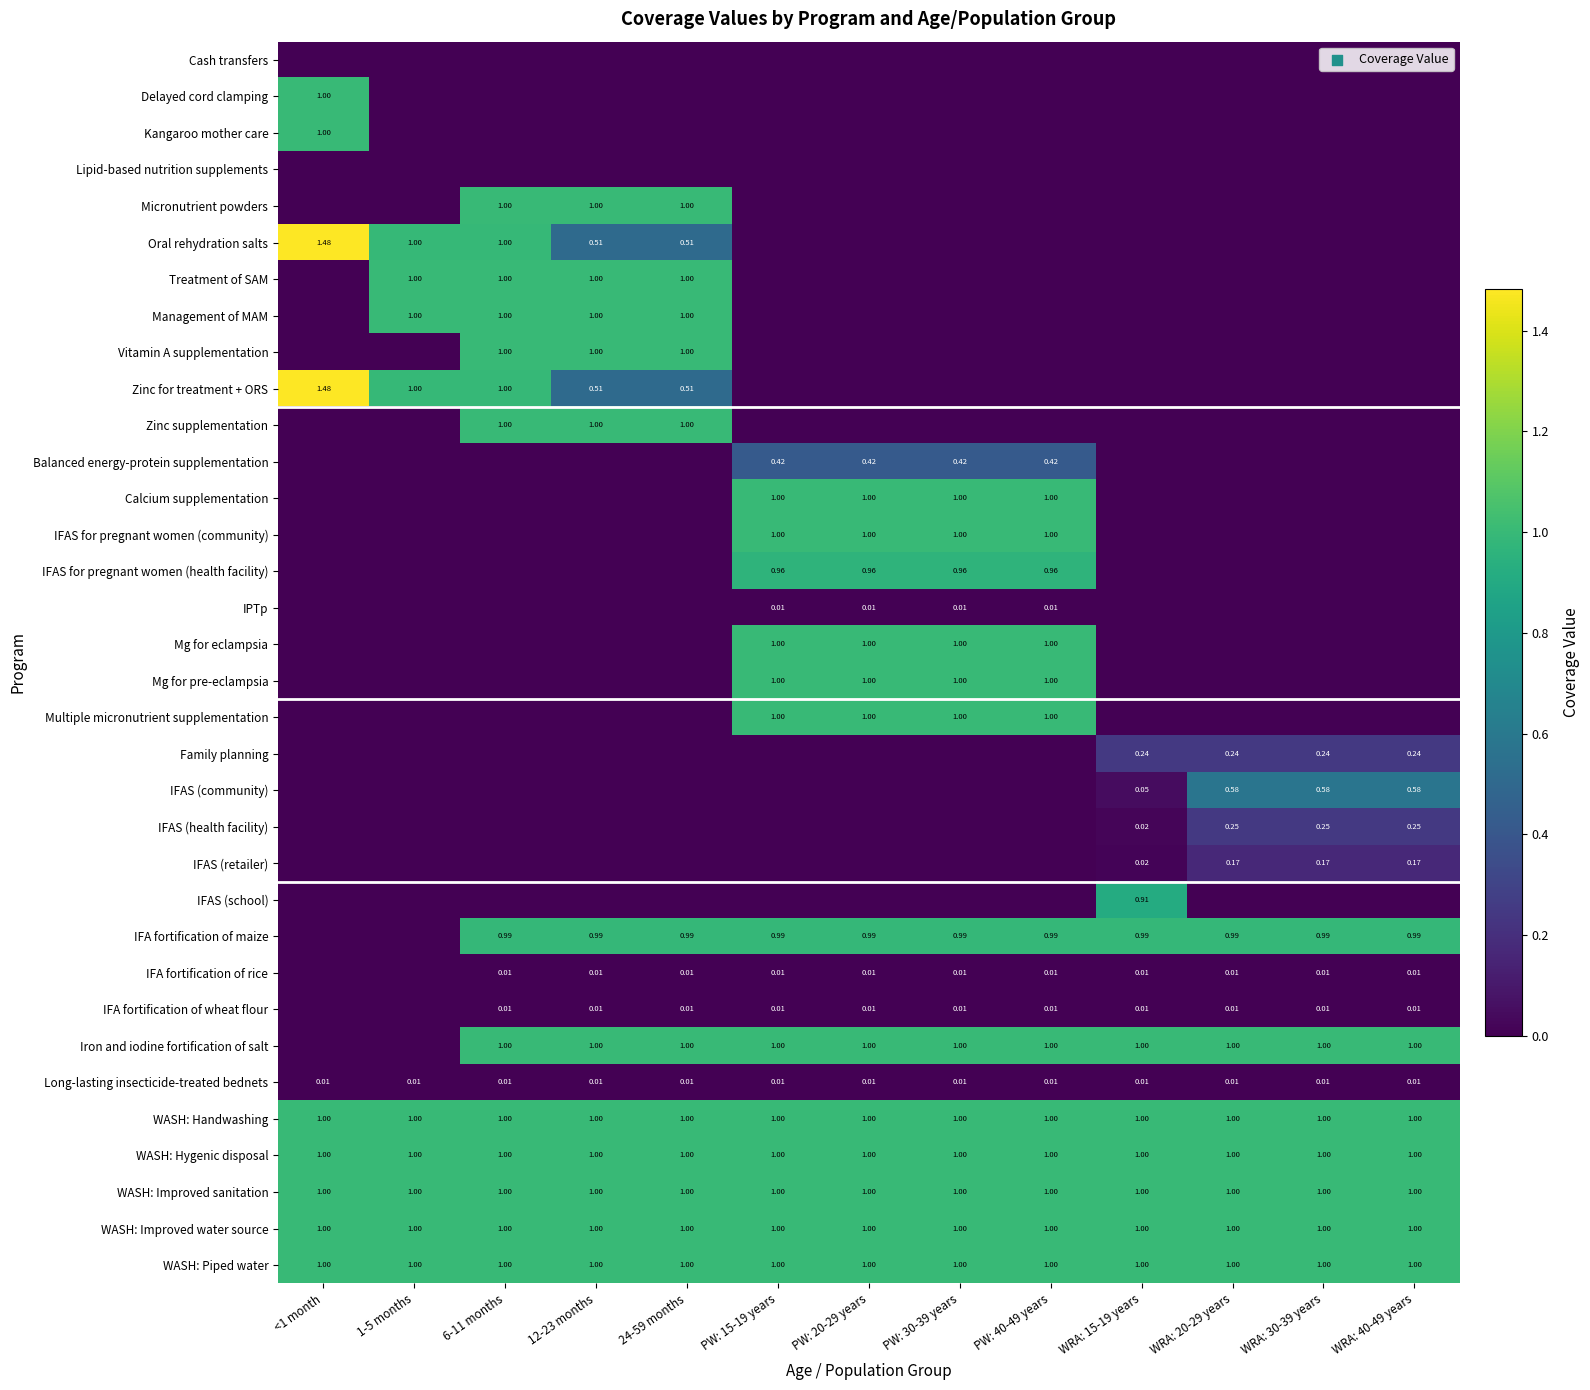

Is the value of Mg for eclampsia at WRA: 30-39 years greater than the value of IFAS (health facility) at <1 month?

No